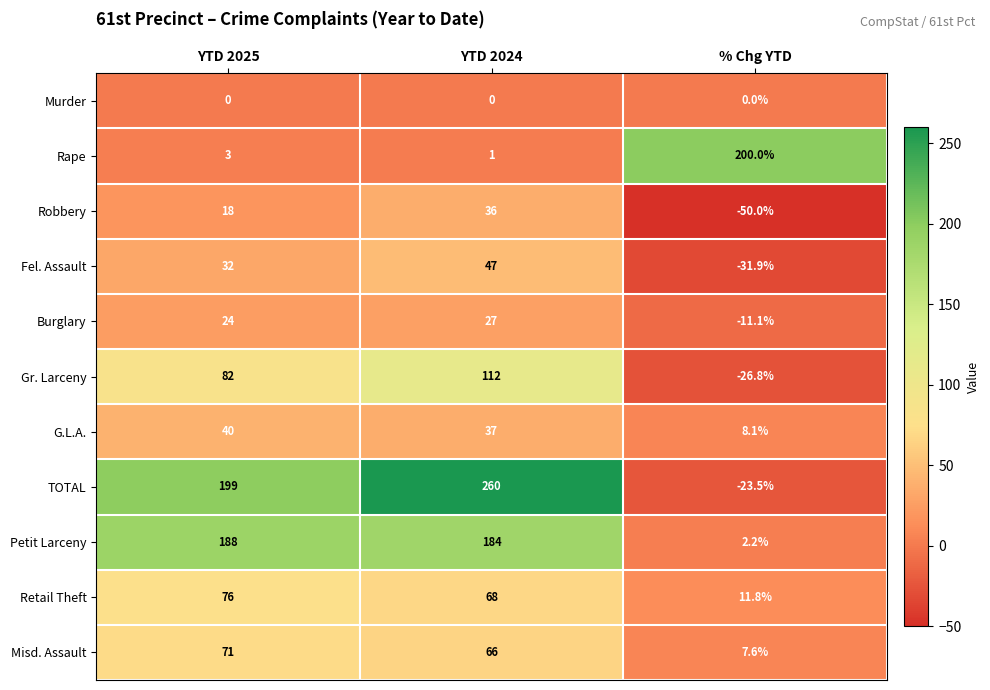

List the series in order of their peak value, highest first.

TOTAL, Rape, Petit Larceny, Gr. Larceny, Retail Theft, Misd. Assault, Fel. Assault, G.L.A., Robbery, Burglary, Murder